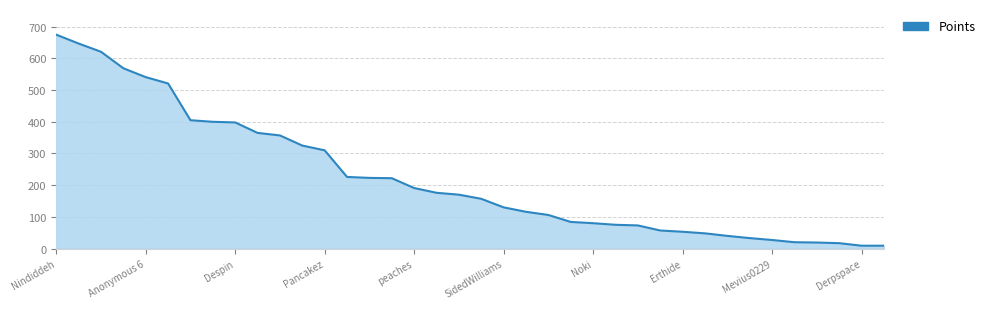

The value at Noki is 80. True or false?

True